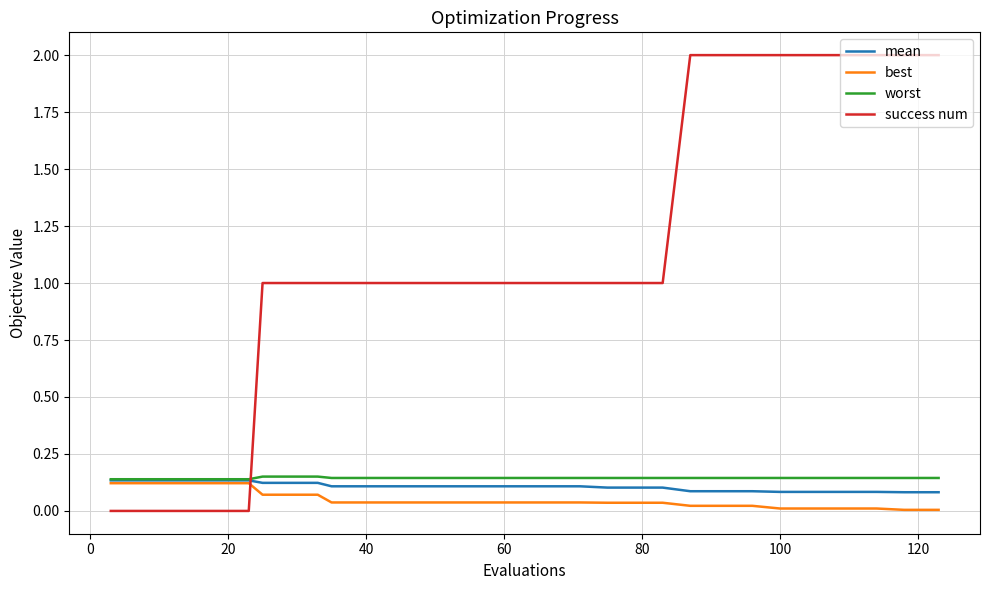

Which series has the largest range (max minus min)?

success num